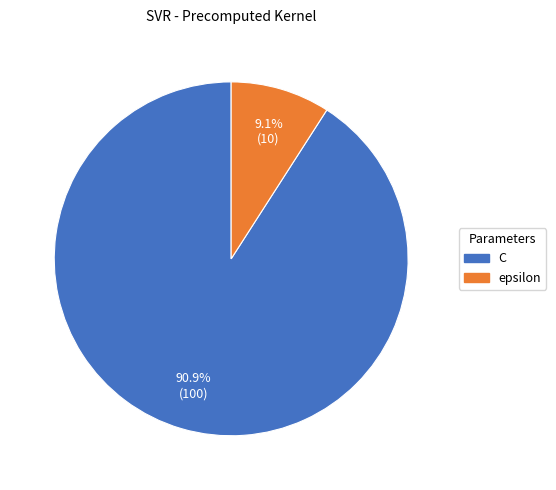

Count the number of slices in the pie.

2